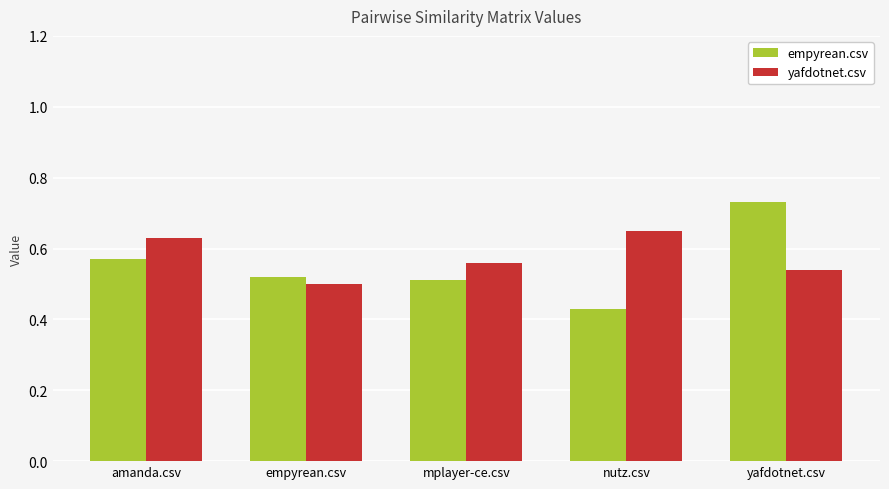

What are all the series names shown in the legend?

empyrean.csv, yafdotnet.csv